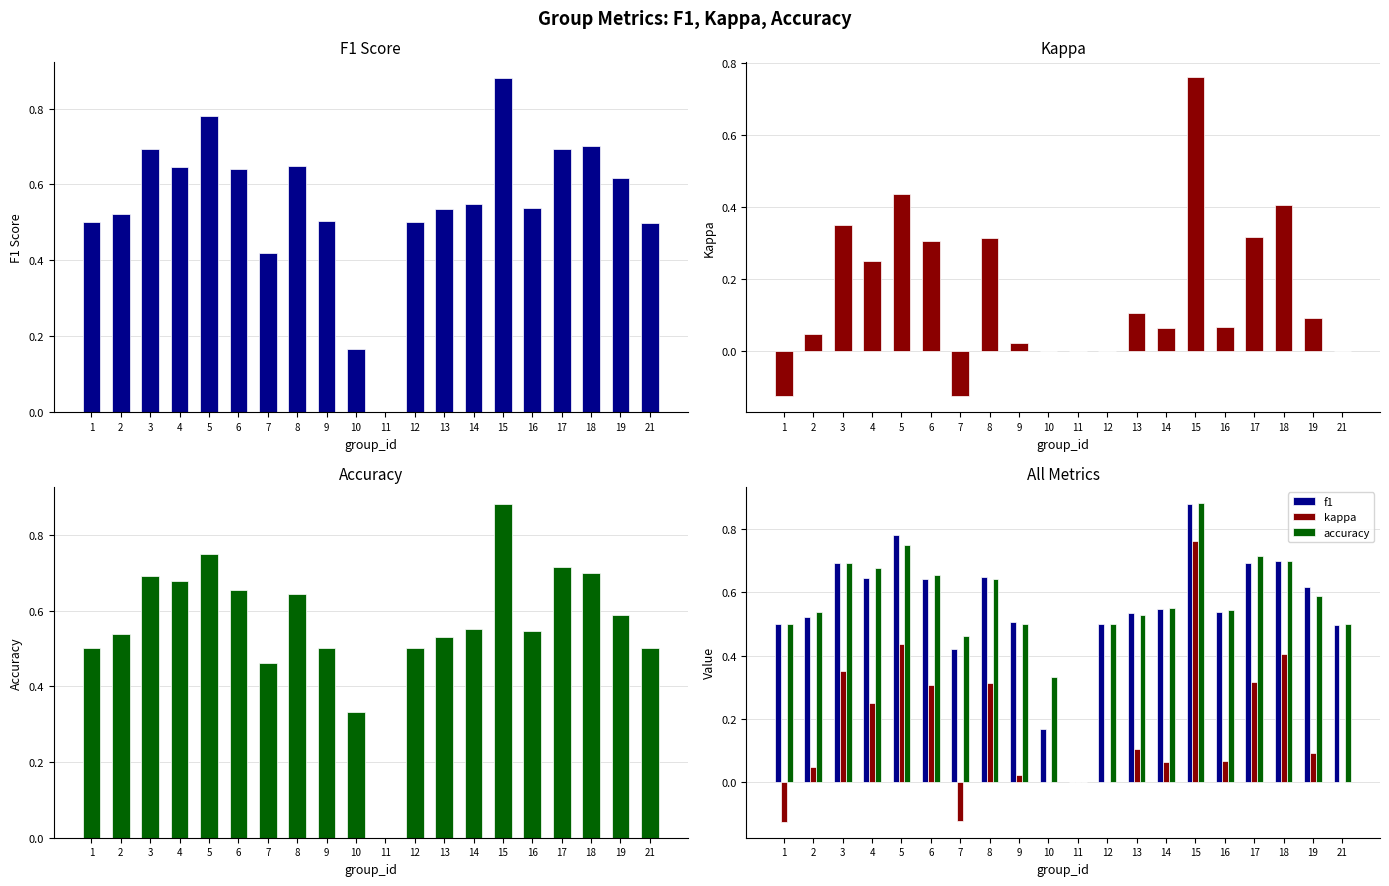

Does the chart contain stacked bars?

No